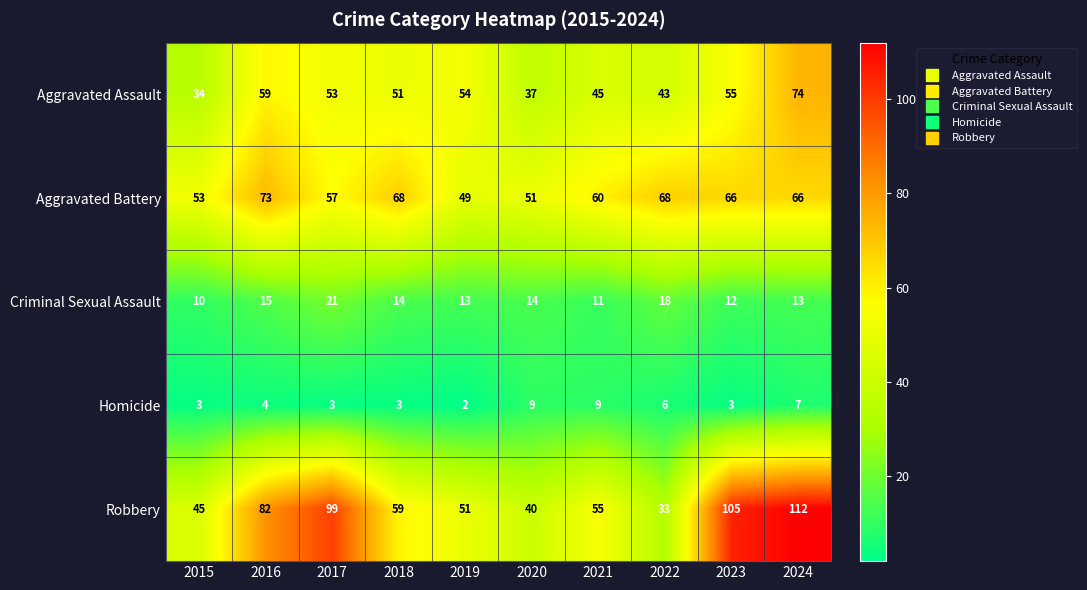

What value does the Robbery series have at 2023, to the nearest 5?

105